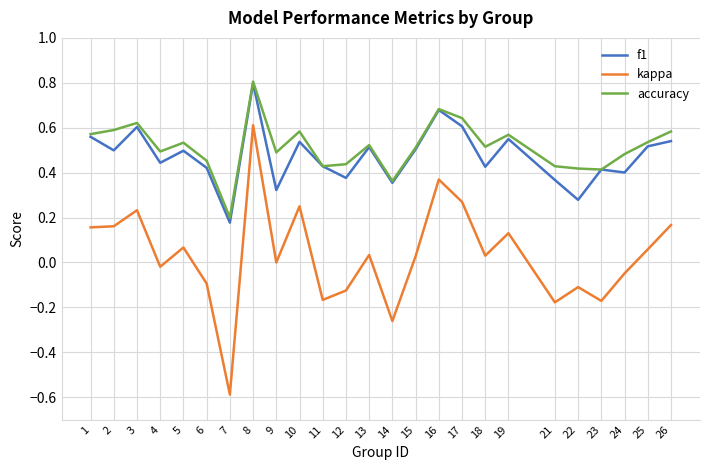

At which category is the sum across all series the highest?

8